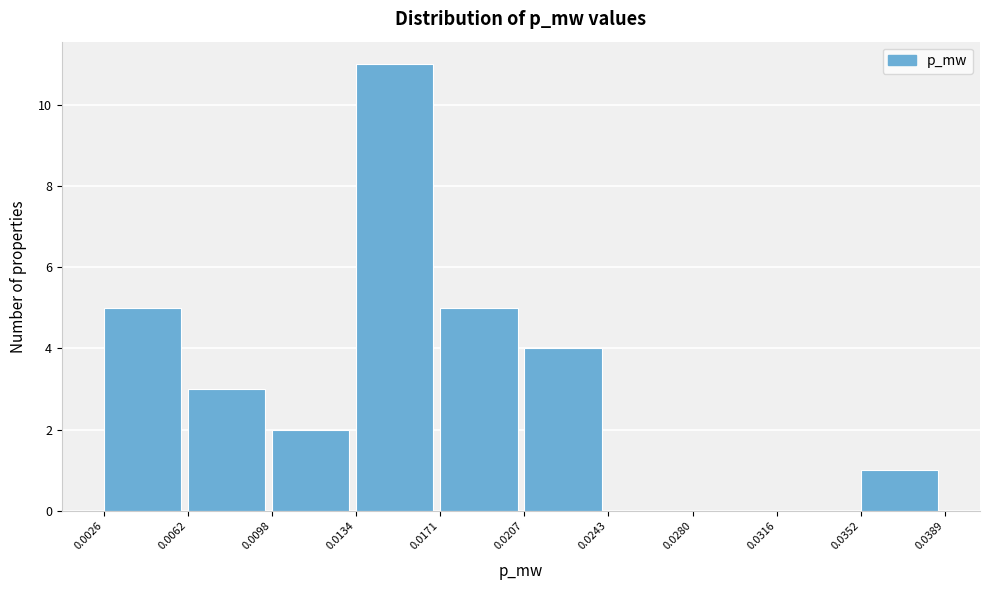

Reading left to right, list every bar in this chart as the range it spans on the x-axis followed by its height. The values are not printed on the chart, so give them approximately, as read against the axis.

0.0026 to 0.0062: 5
0.0062 to 0.0098: 3
0.0098 to 0.0134: 2
0.0134 to 0.0171: 11
0.0171 to 0.0207: 5
0.0207 to 0.0243: 4
0.0243 to 0.0280: 0
0.0280 to 0.0316: 0
0.0316 to 0.0352: 0
0.0352 to 0.0389: 1